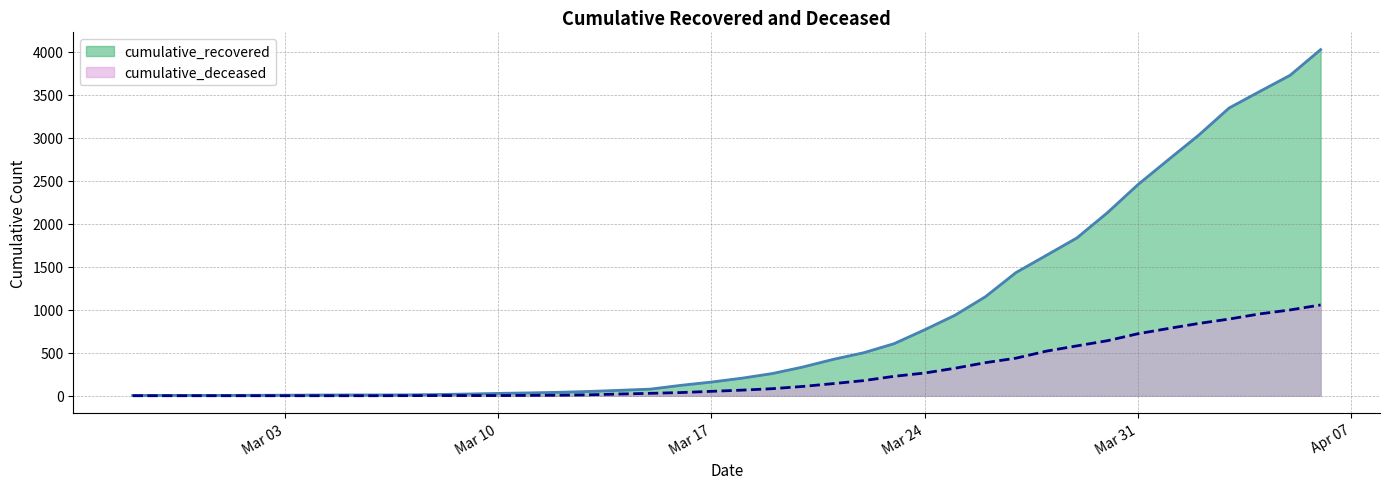

List the series in order of their peak value, highest first.

cumulative_recovered, cumulative_deceased